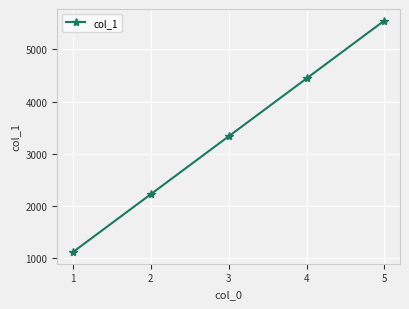

Which has a higher value, 2 or 3?

3